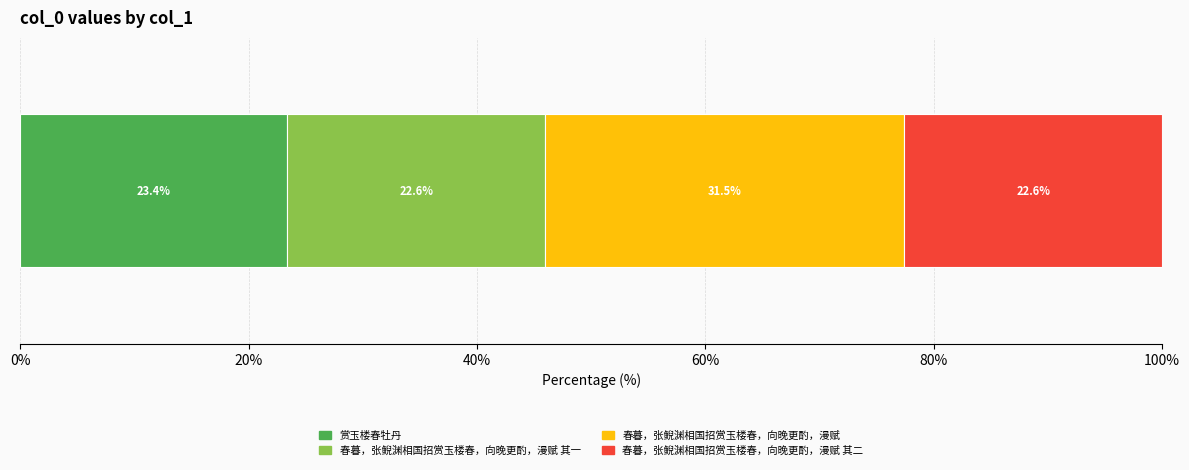

What is the highest value of the 赏玉楼春牡丹 series?

23.4